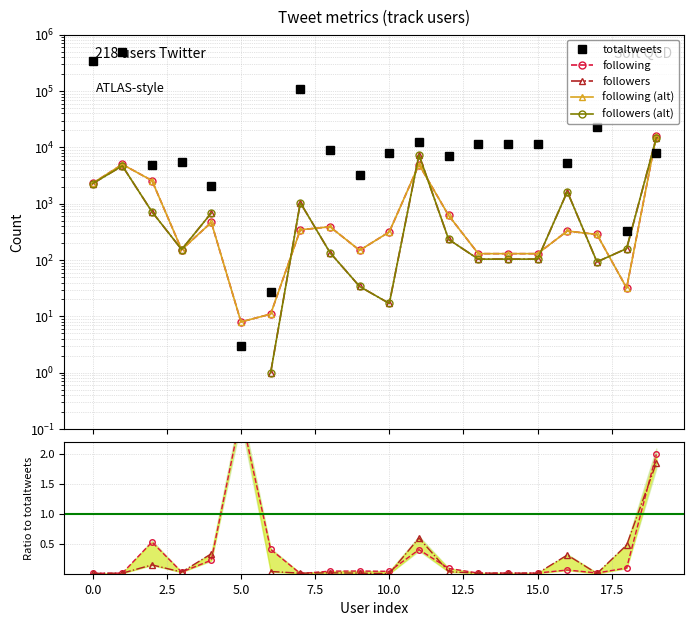

What is the value of the totaltweets point at the 7th from the left?

27.0